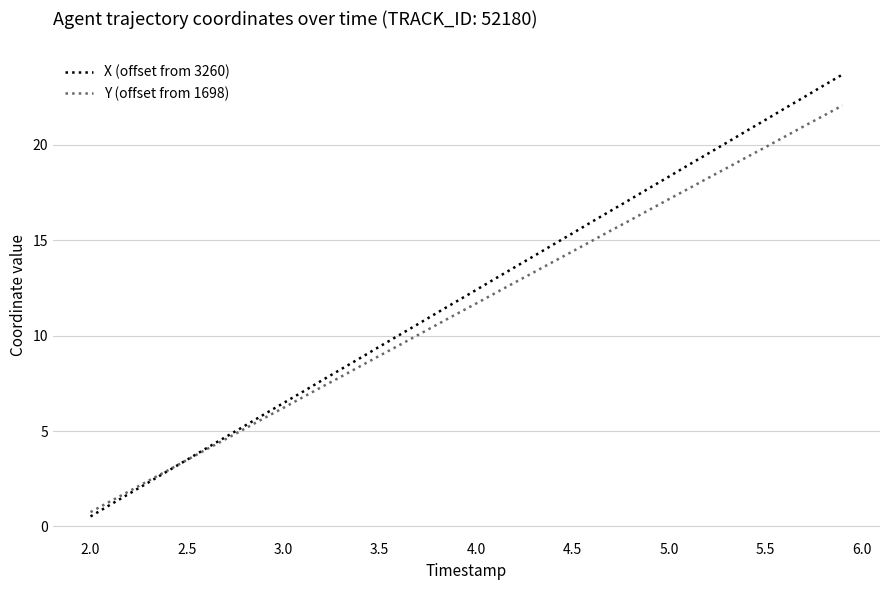

What is the highest value of the X (offset from 3260) series?

23.7